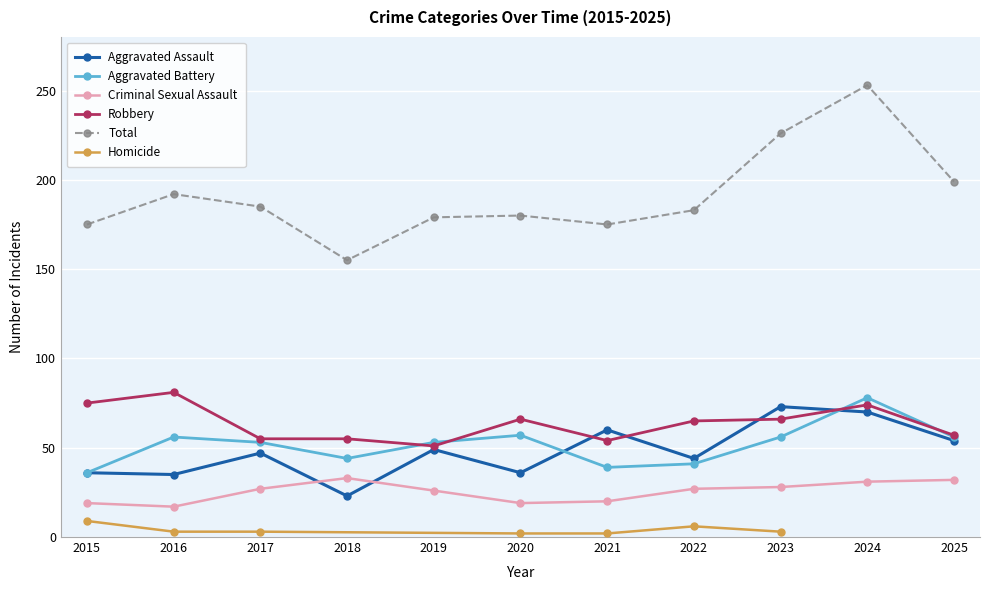

What is the value of the Aggravated Battery point at the 9th from the left?

56